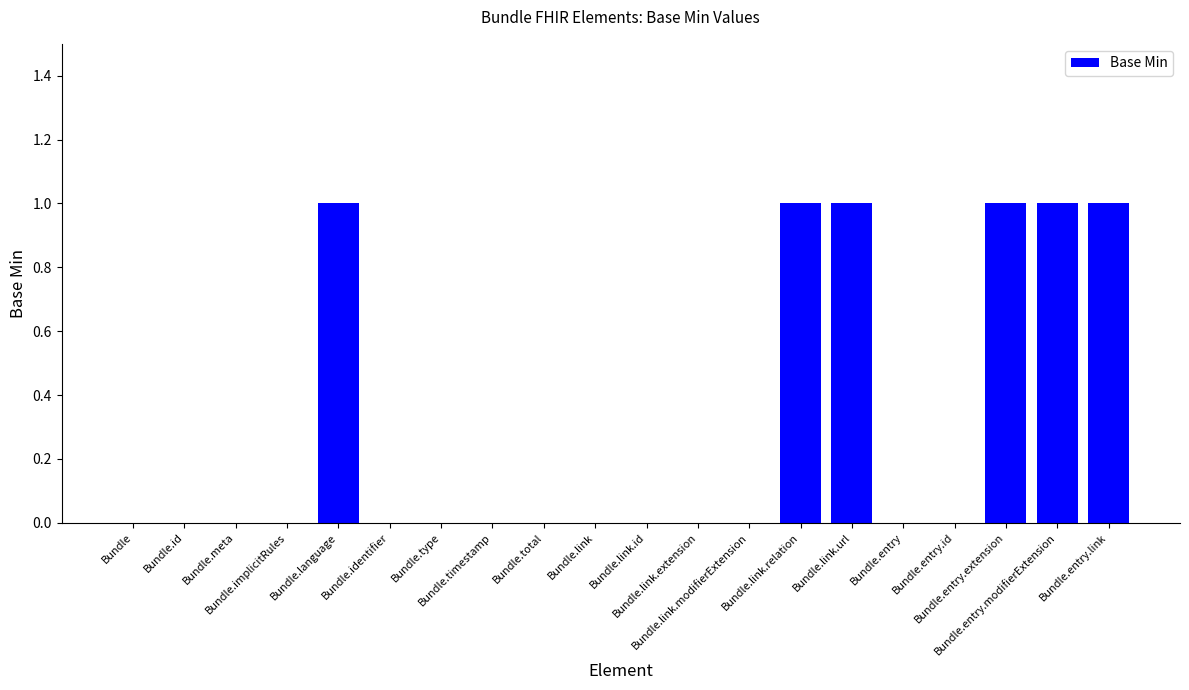

What is the sum of all values?

6